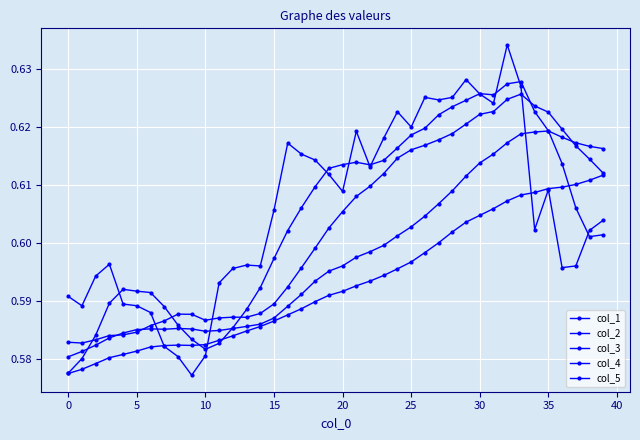

How many lines are shown in the chart?

5